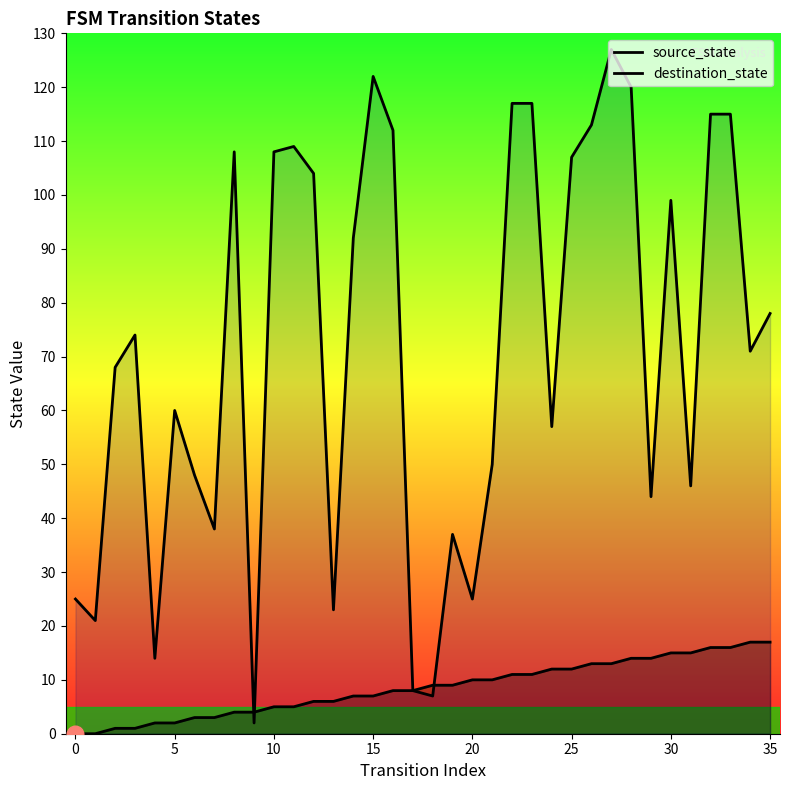

At which category is the sum across all series the highest?

27